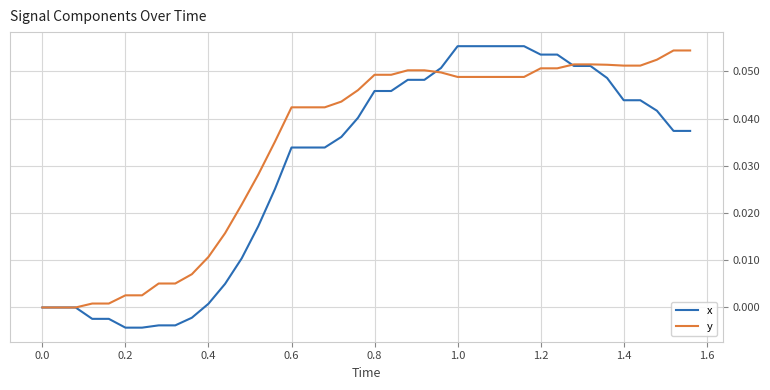

Which series has the largest range (max minus min)?

x